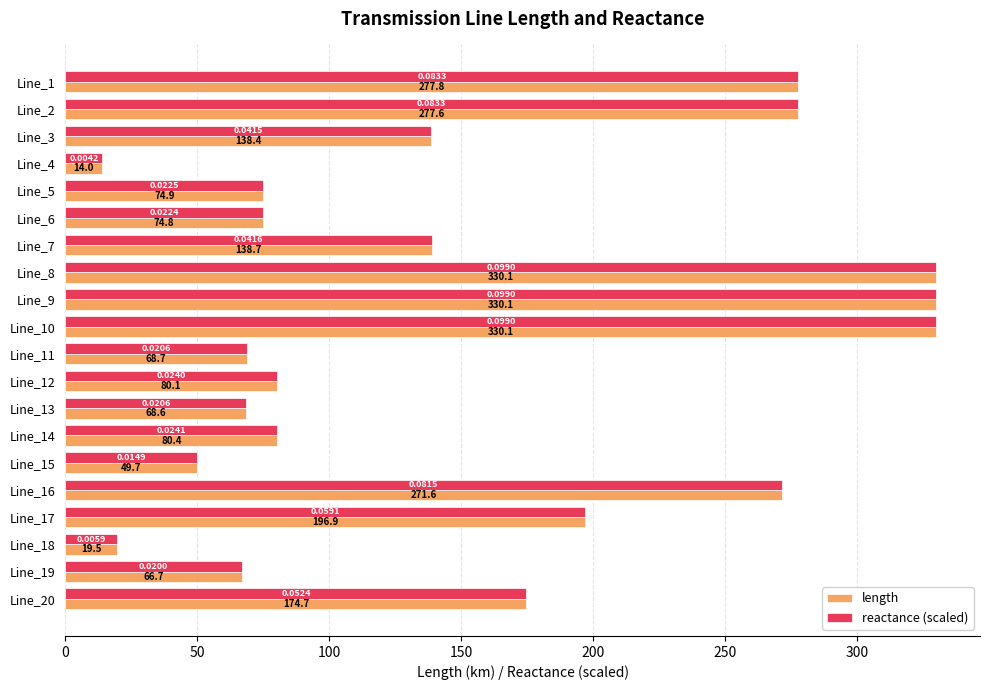

What is the maximum value for reactance (scaled)?

330.1